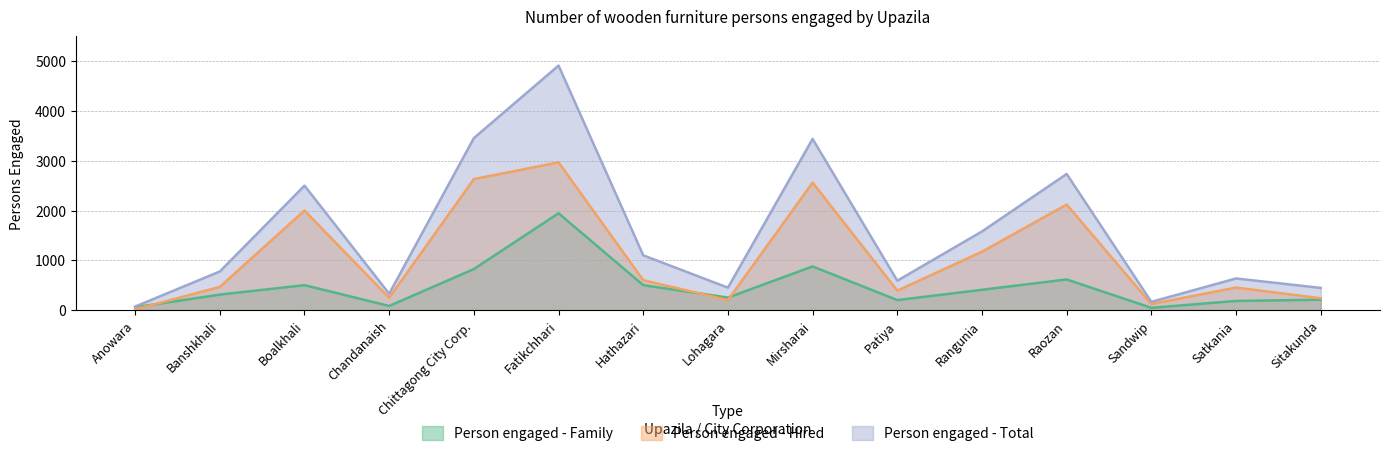

What is the average value of the Person engaged - Total series?

1545